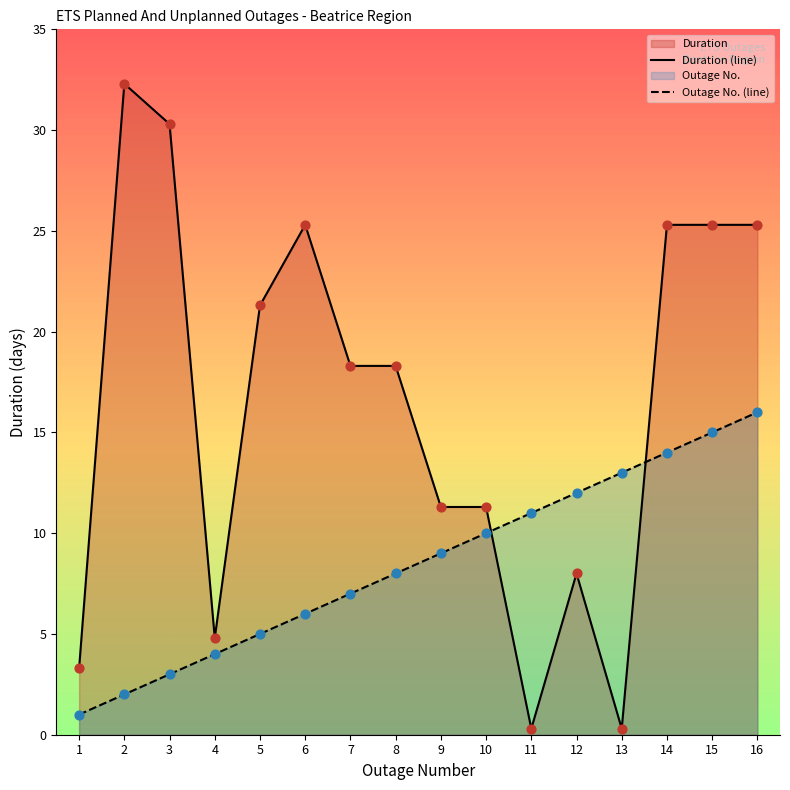

Which series reaches the minimum Y coordinate?

Duration (line)